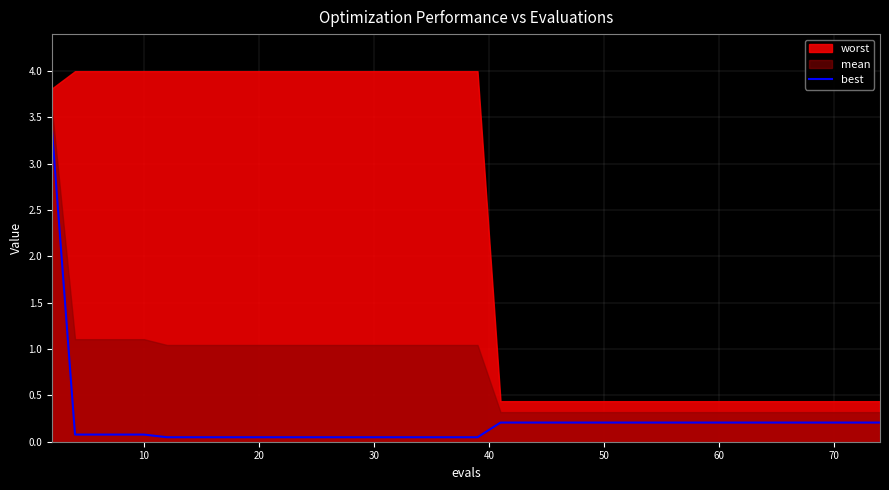

What is the difference between the maximum and second lowest values?

3.3